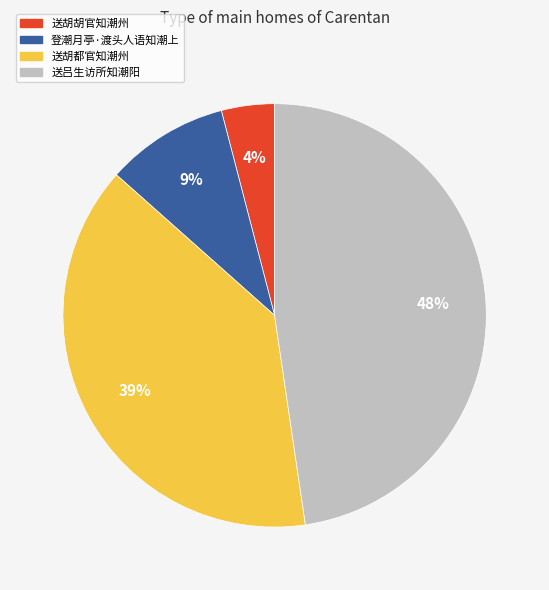

To the nearest percent, what portion does 登潮月亭·渡头人语知潮上 represent?

9%